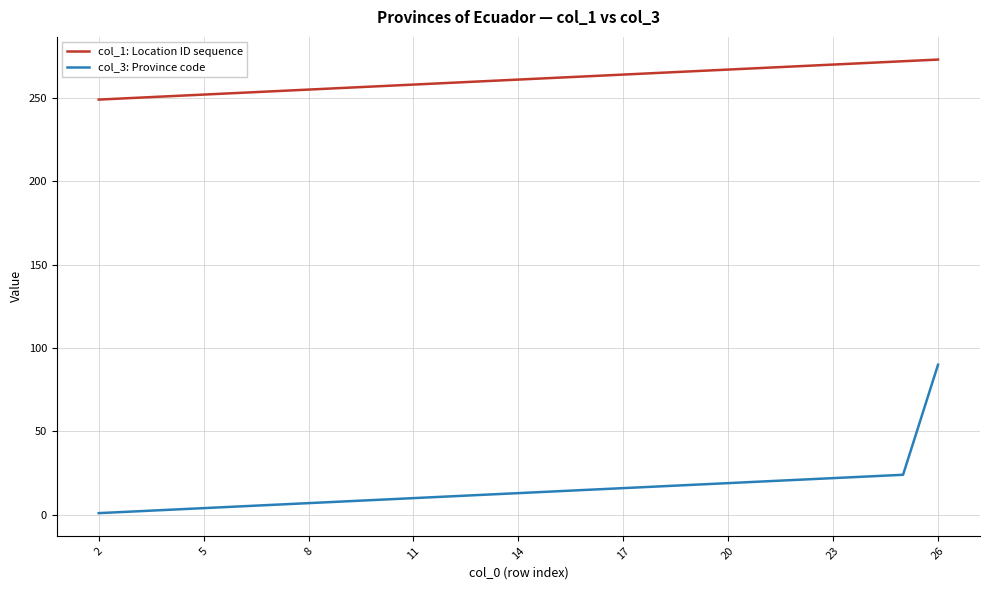

List the series in order of their overall mean, lowest first.

col_3: Province code, col_1: Location ID sequence